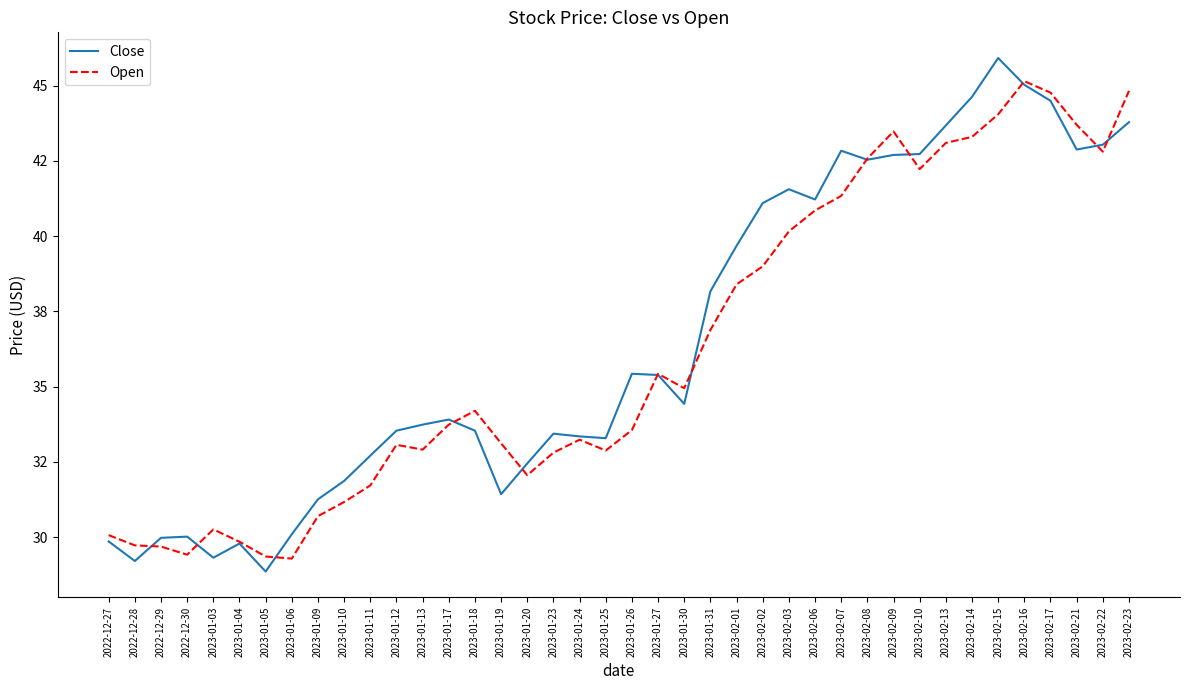

Is it true that Open equals 12.2 at 2023-02-03?

False